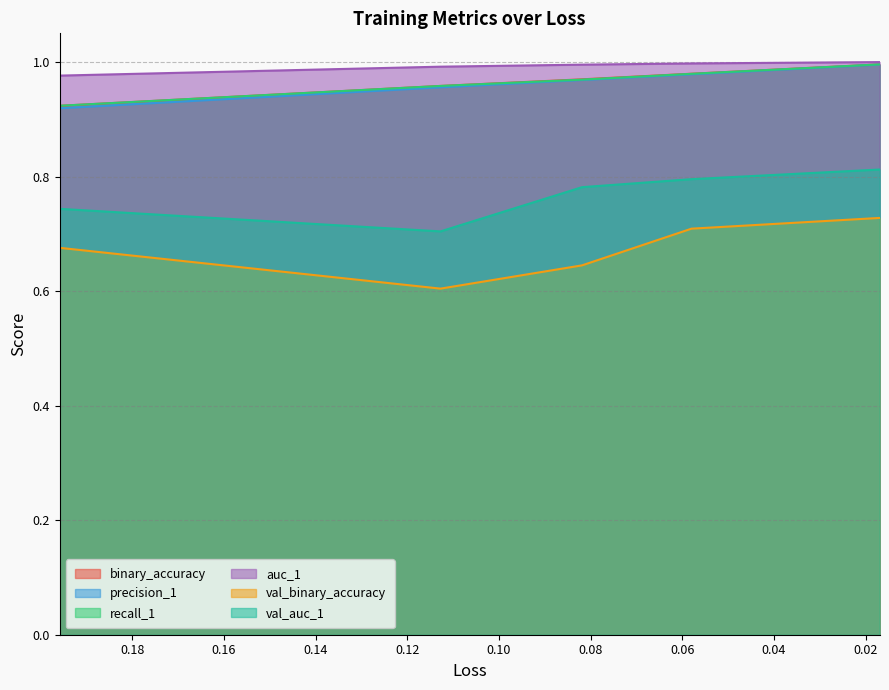

Reading right to left, transcribe all the data shown in this chart.

binary_accuracy: 0.016972487792372704=1.0	0.05800187587738037=1.0	0.08187646418809891=1.0	0.1127472072839737=1.0	0.19581879675388336=0.9
precision_1: 0.016972487792372704=1.0	0.05800187587738037=1.0	0.08187646418809891=1.0	0.1127472072839737=1.0	0.19581879675388336=0.9
recall_1: 0.016972487792372704=1.0	0.05800187587738037=1.0	0.08187646418809891=1.0	0.1127472072839737=1.0	0.19581879675388336=0.9
auc_1: 0.016972487792372704=1.0	0.05800187587738037=1.0	0.08187646418809891=1.0	0.1127472072839737=1.0	0.19581879675388336=1.0
val_binary_accuracy: 0.016972487792372704=0.7	0.05800187587738037=0.7	0.08187646418809891=0.6	0.1127472072839737=0.6	0.19581879675388336=0.7
val_auc_1: 0.016972487792372704=0.8	0.05800187587738037=0.8	0.08187646418809891=0.8	0.1127472072839737=0.7	0.19581879675388336=0.7